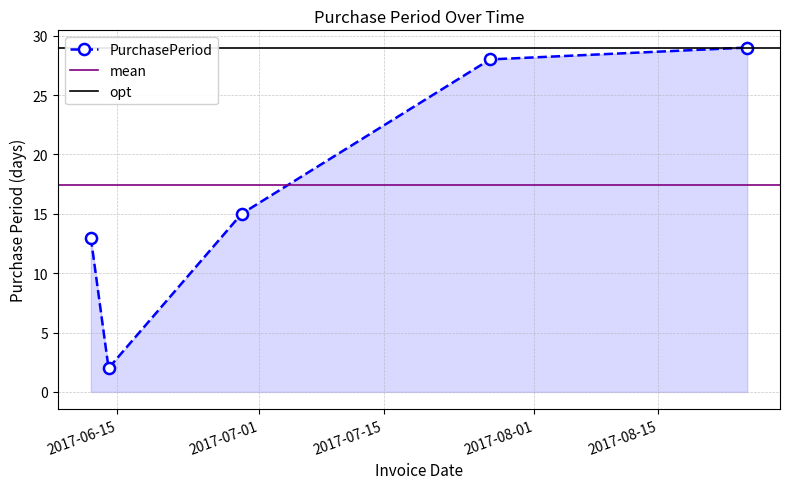

What is the sum of all values?

87